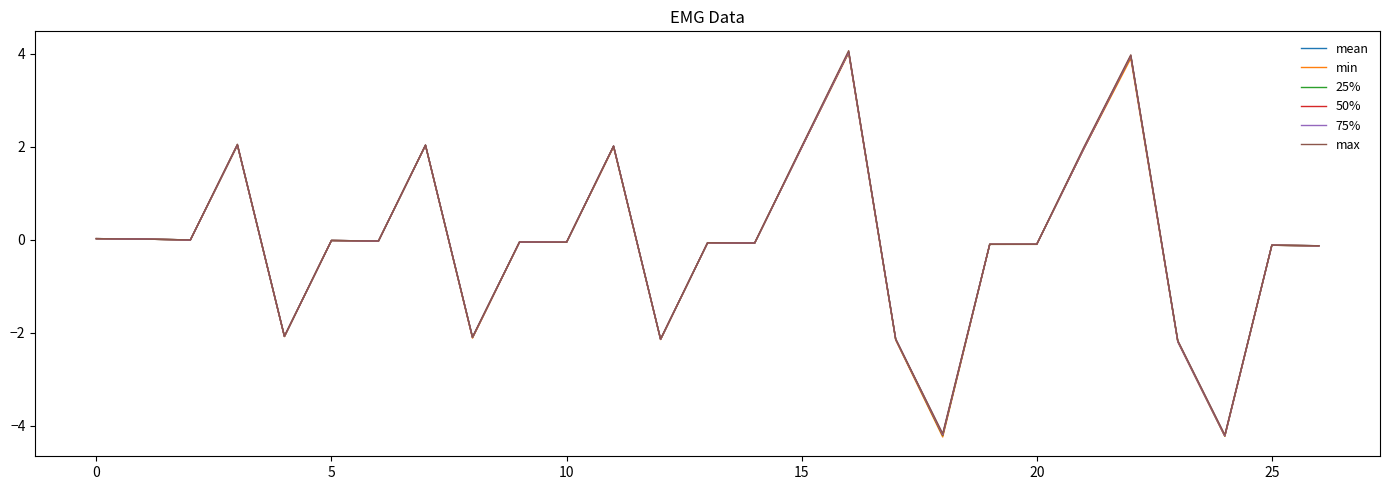

What is the lowest value of the min series?

-4.2